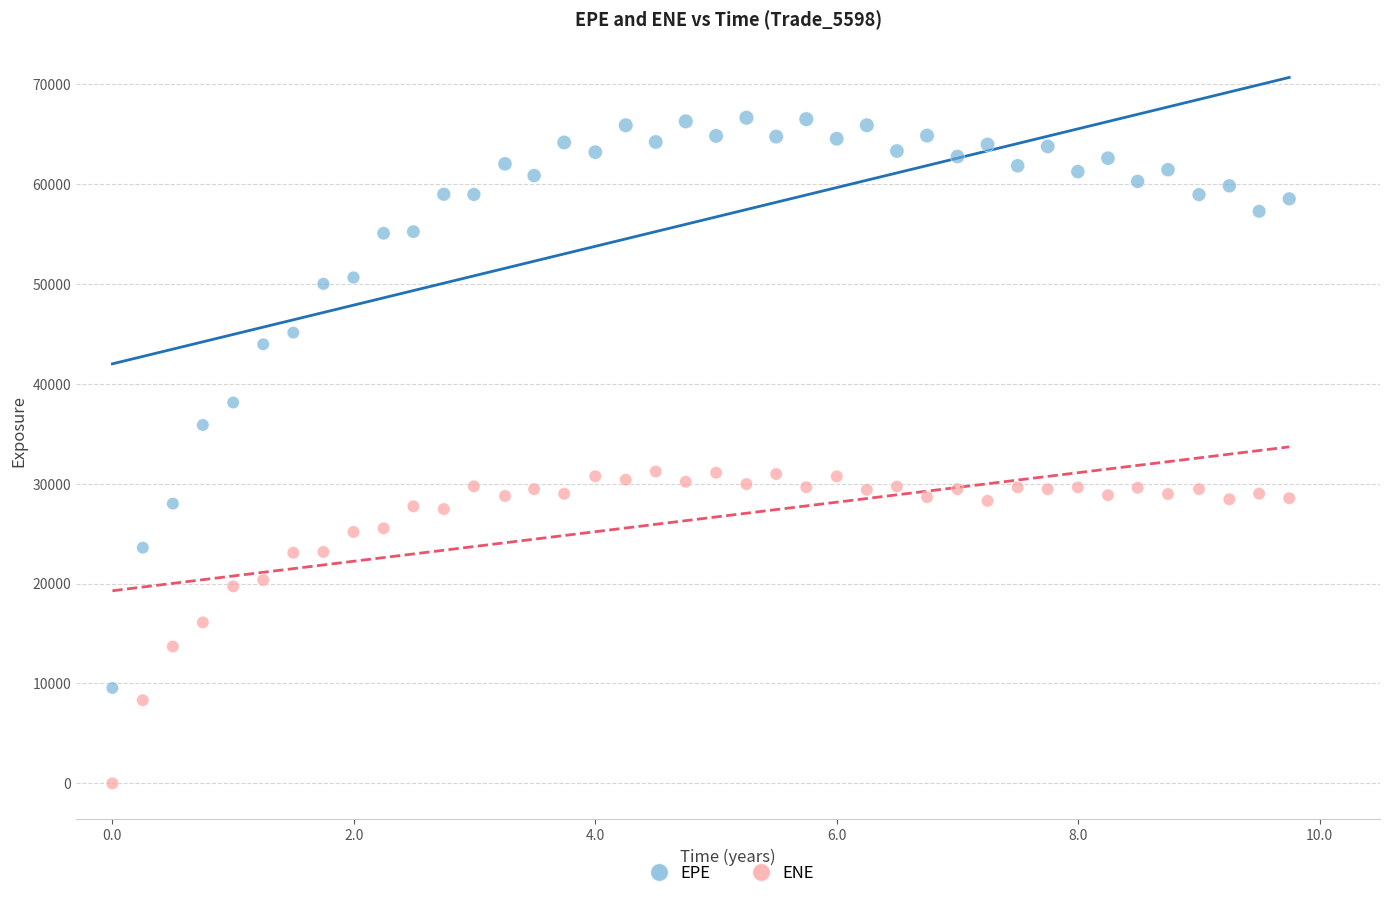

Which series contains the lowest Y value?

ENE